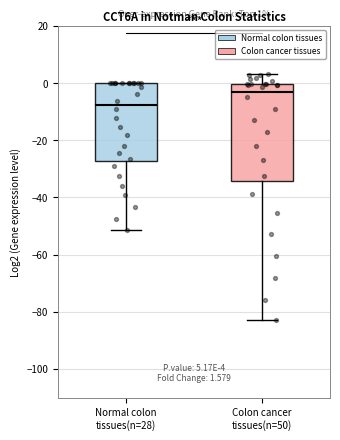

Which box has the highest median line?

Colon cancer tissues(n=50)